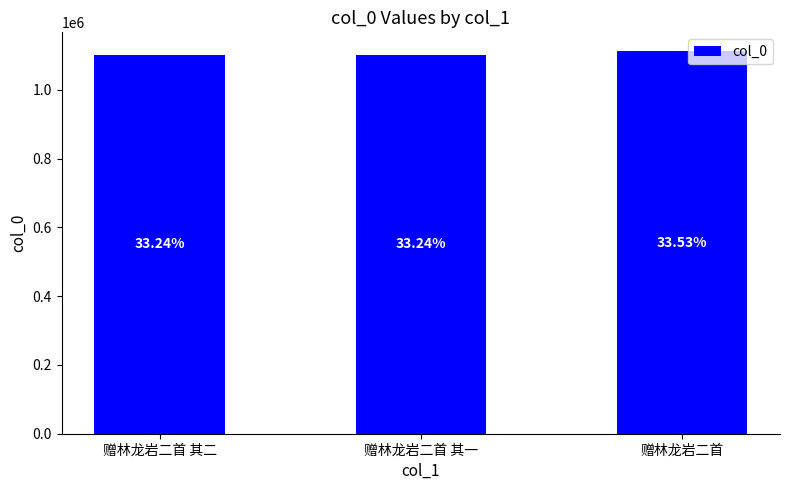

Between 赠林龙岩二首 and 赠林龙岩二首 其一, which is larger?

赠林龙岩二首